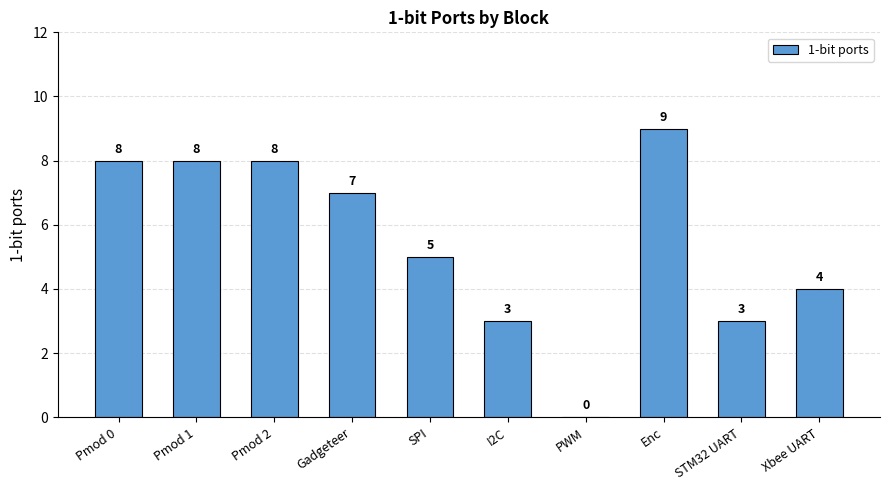

Which label corresponds to the largest value in the chart?

Enc